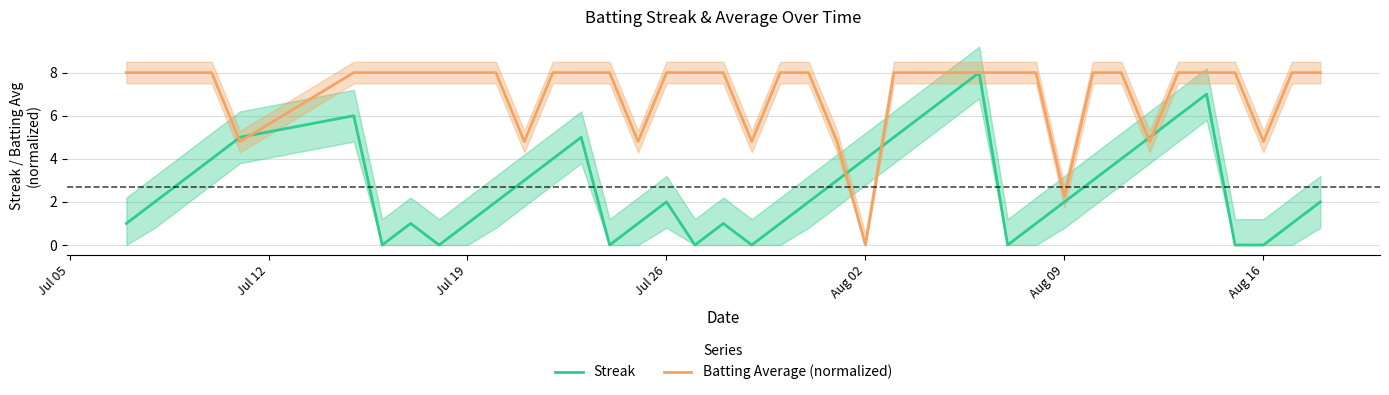

At which label does Batting Average (normalized) reach its minimum?

Aug 02